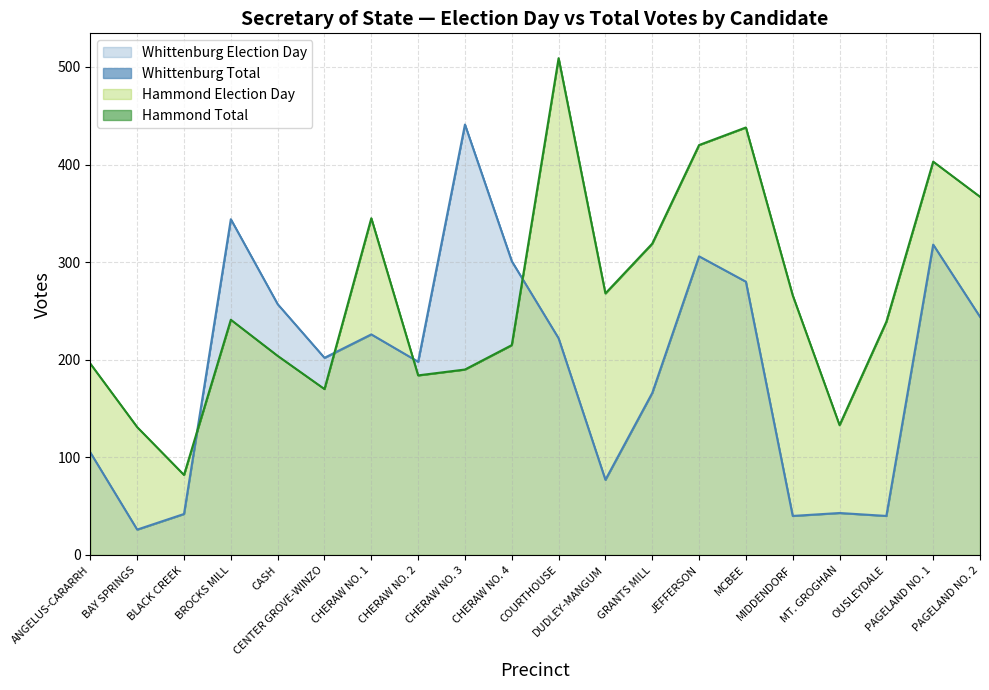

The Whittenburg Election Day series shows 306 at JEFFERSON. True or false?

True